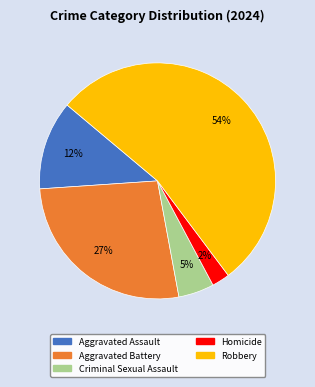

Which has a higher value, Criminal Sexual Assault or Aggravated Battery?

Aggravated Battery